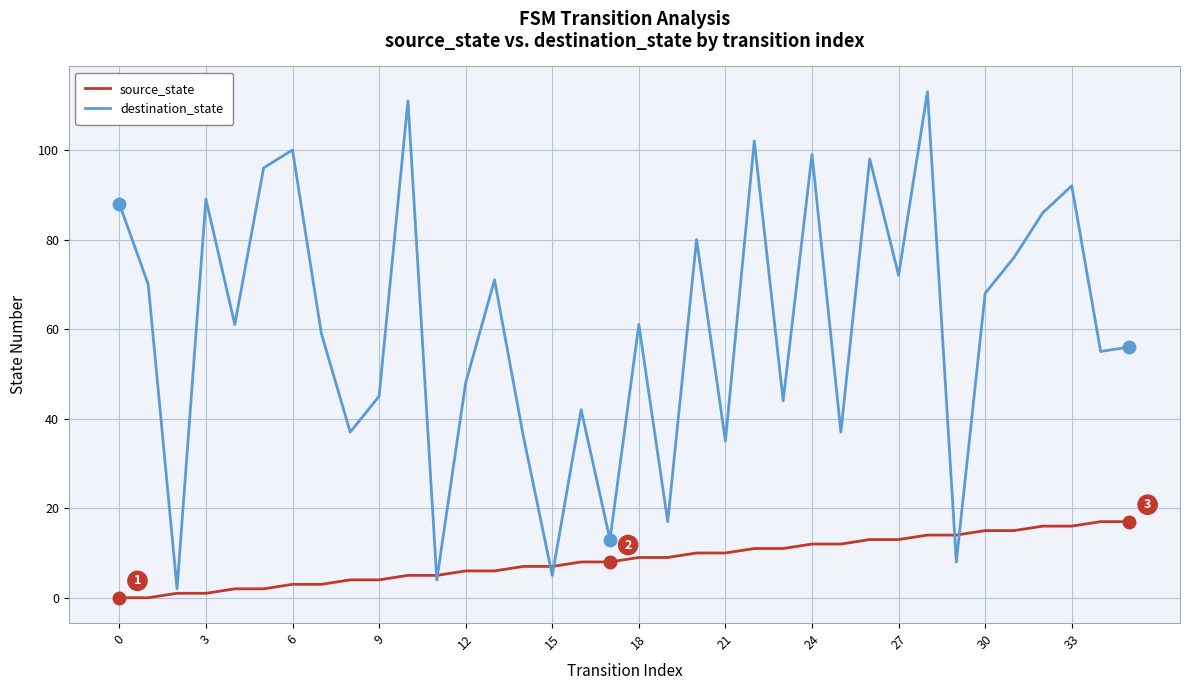

Which series has the largest range (max minus min)?

destination_state